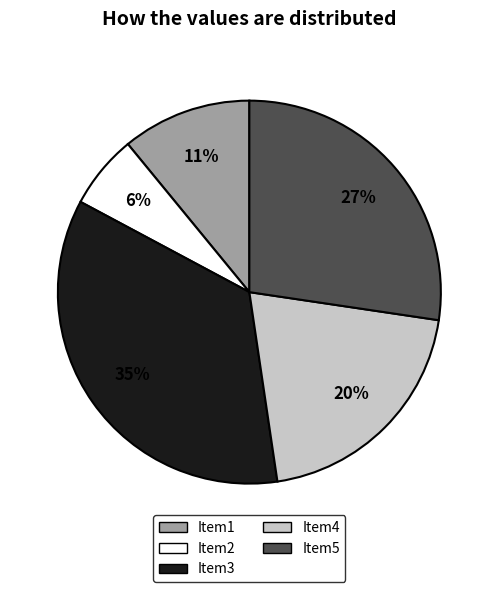

How many segments does this pie chart have?

5